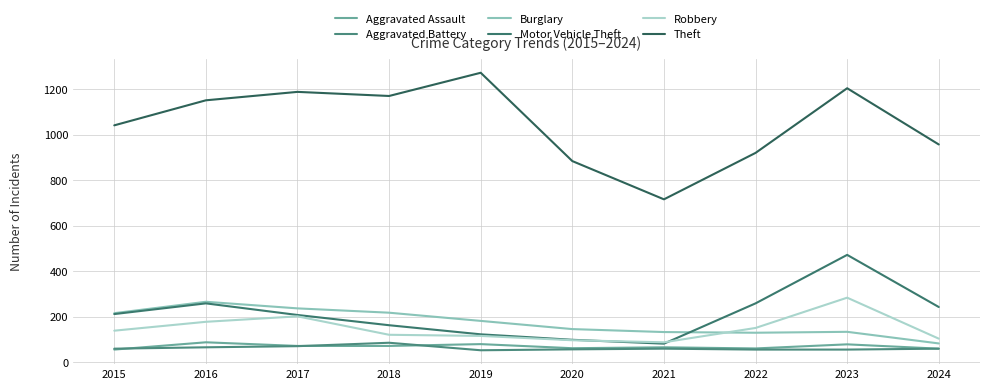

Does the chart have visible grid lines?

Yes